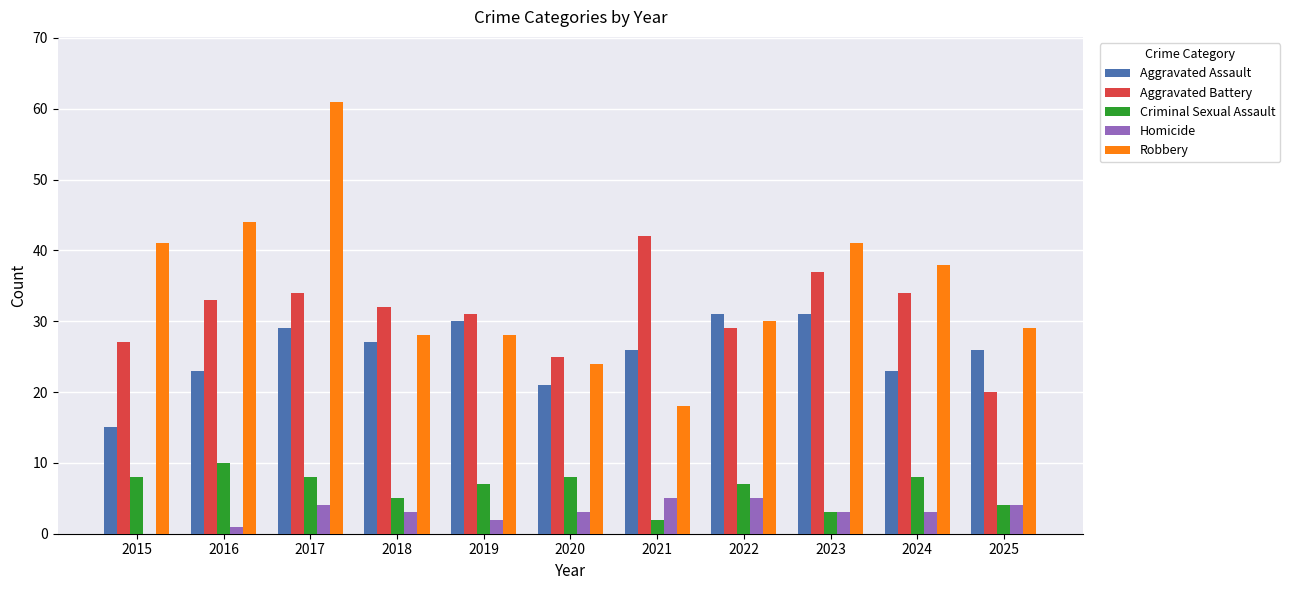

What is the highest value of the Aggravated Battery series?

42